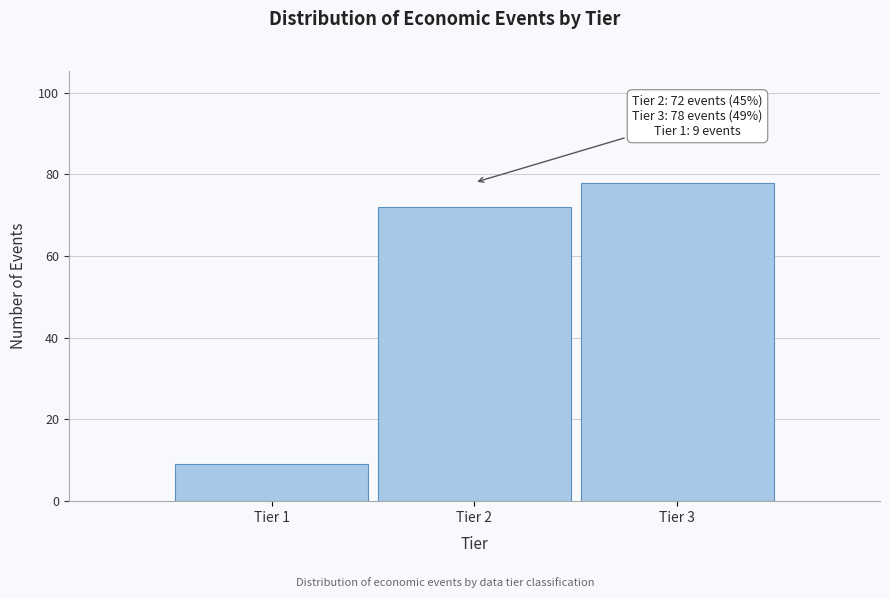

Reading right to left, what are all the values shown in this chart?

78	72	9